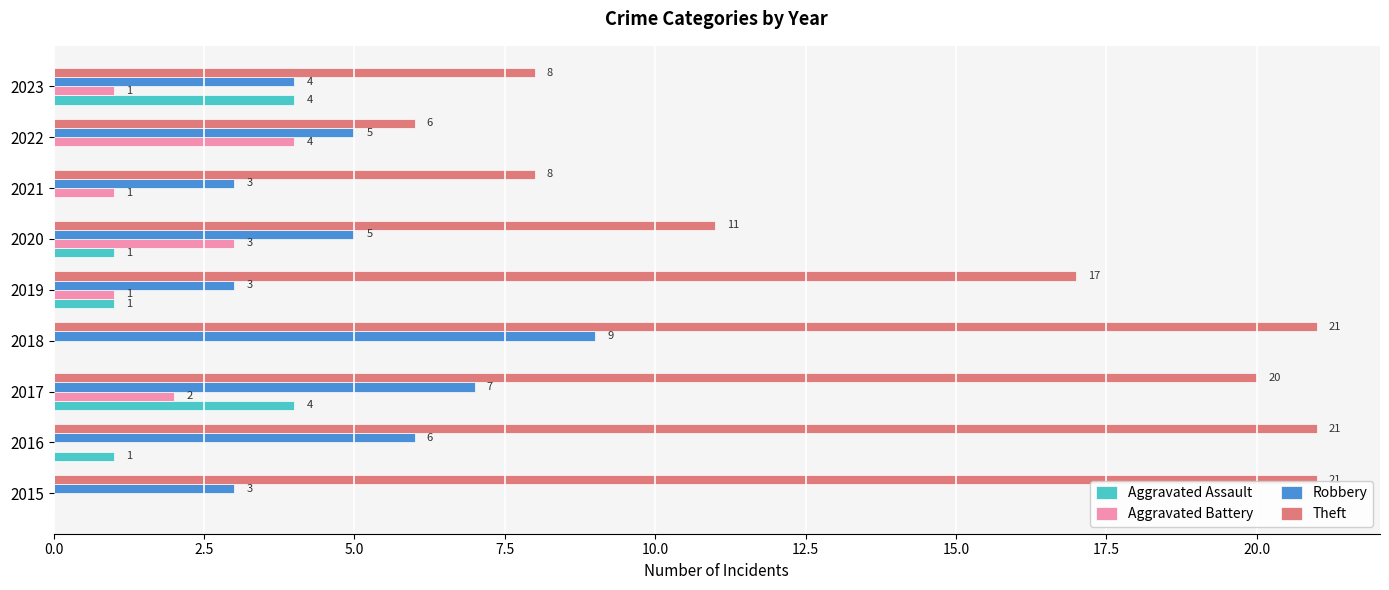

What is the maximum value for Aggravated Assault?

4